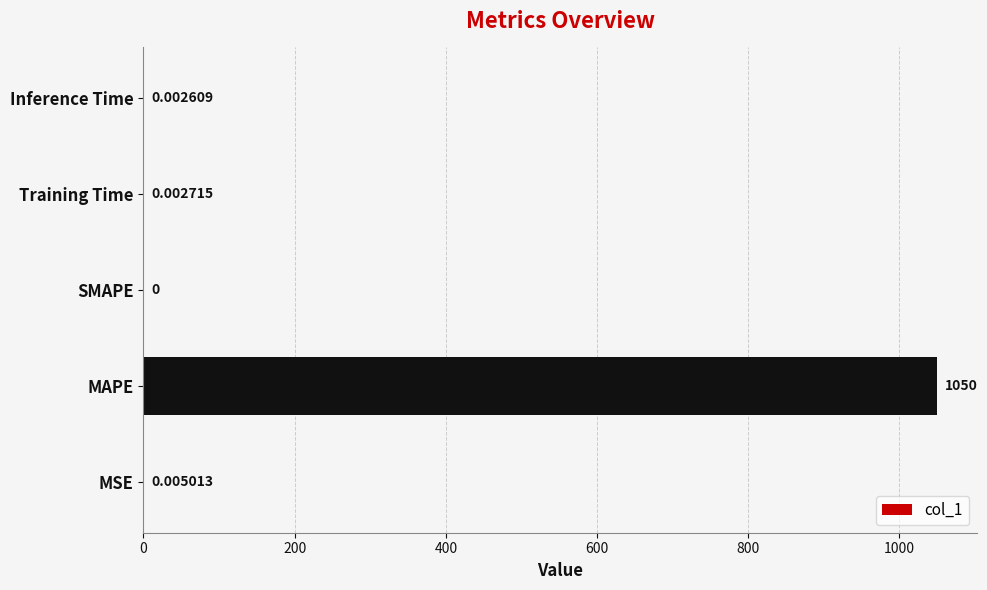

What is the sum of all values?

1049.7